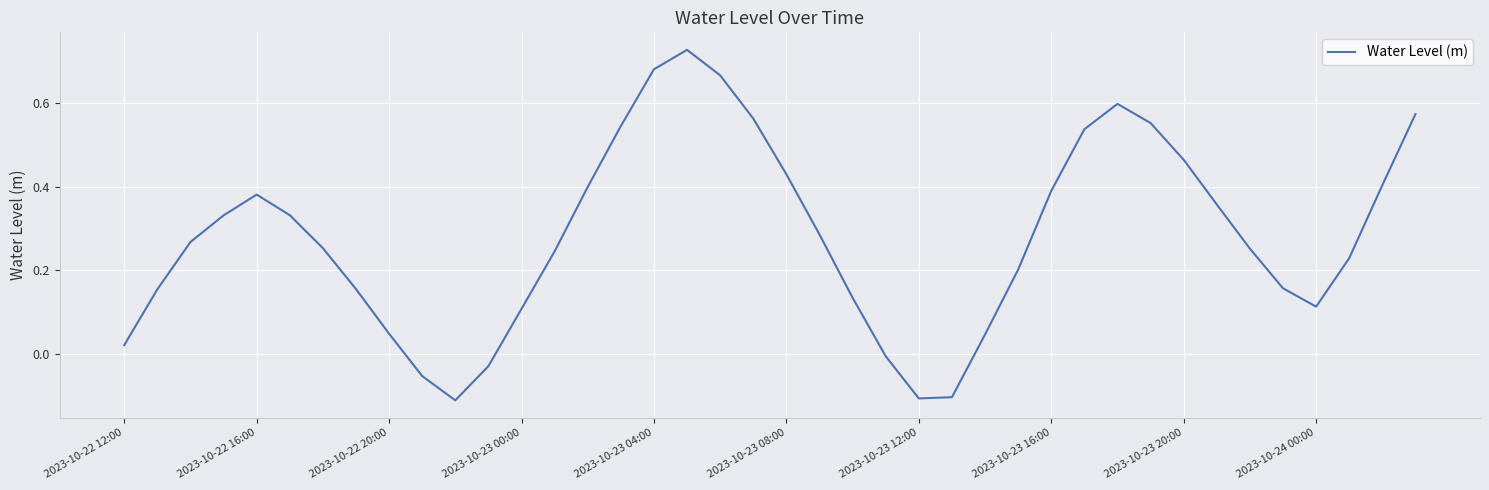

Reading left to right, extract all data points from this chart.

0.0	0.2	0.3	0.3	0.4	0.3	0.3	0.2	0.0	-0.1	-0.1	-0.0	0.1	0.2	0.4	0.5	0.7	0.7	0.7	0.6	0.4	0.3	0.1	-0.0	-0.1	-0.1	0.0	0.2	0.4	0.5	0.6	0.6	0.5	0.4	0.3	0.2	0.1	0.2	0.4	0.6